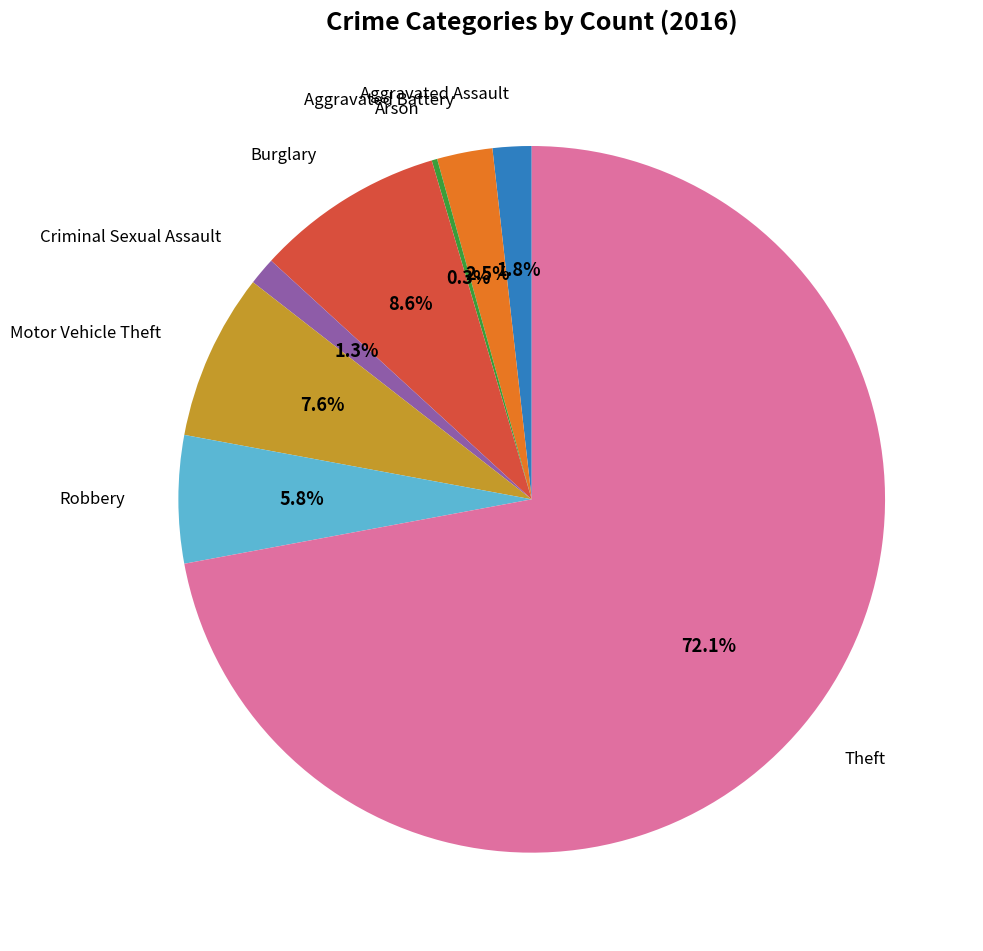

Does any single category account for the majority?

Yes